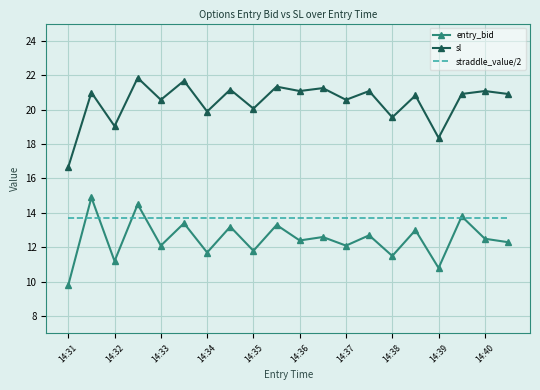

Rank the series by their average value, from highest to lowest.

sl, straddle_value/2, entry_bid